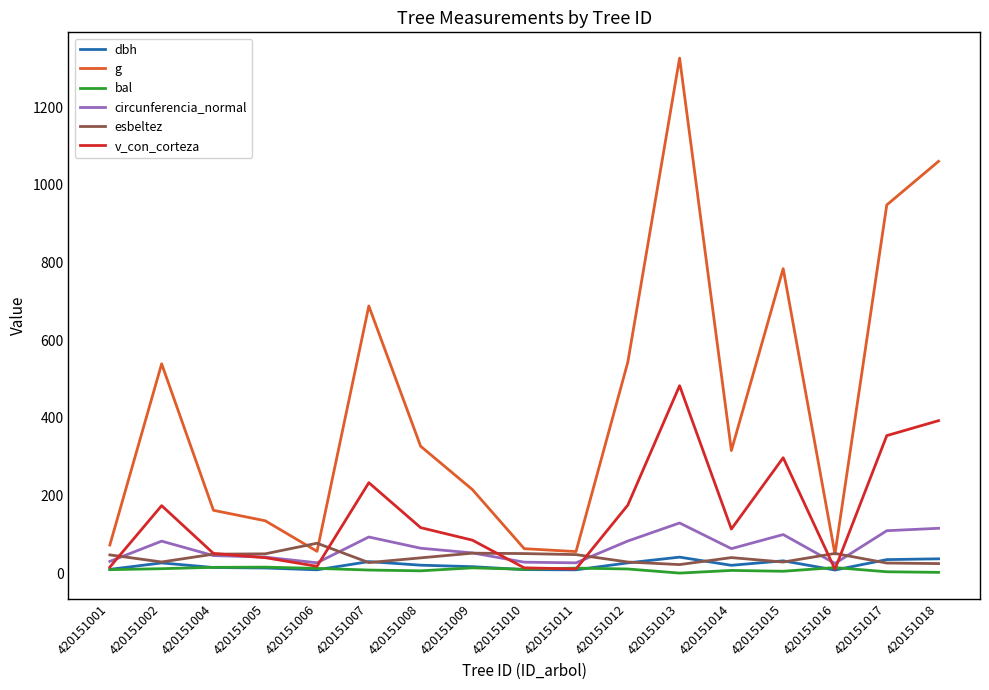

What is the approximate value of circunferencia_normal at 420151006?

26.6